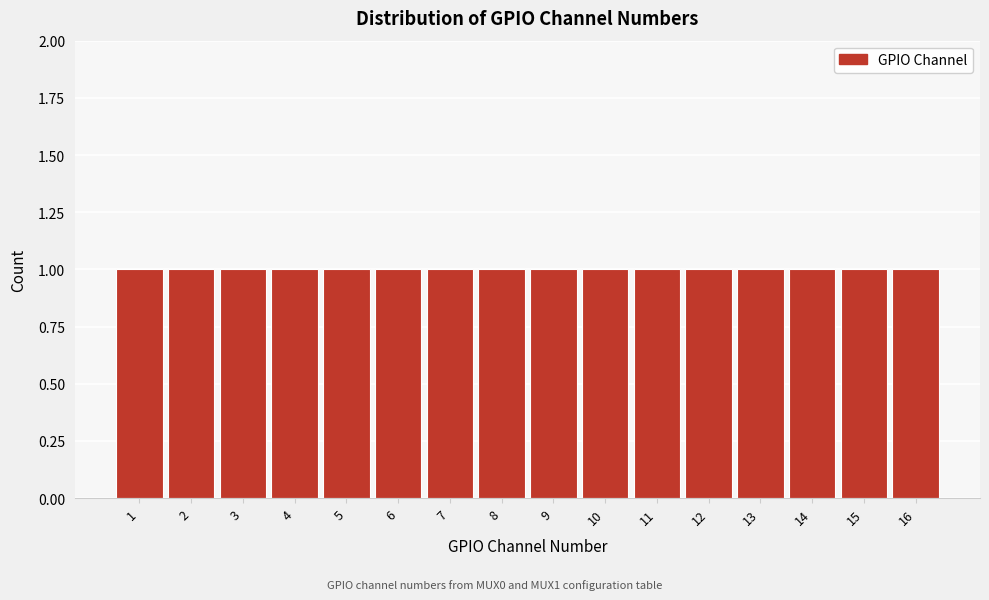

Reading left to right, list every bar in this chart as the range it spans on the x-axis followed by its height. The values are not printed on the chart, so give them approximately, as read against the axis.

0.5 to 1.5: 1
1.5 to 2.5: 1
2.5 to 3.5: 1
3.5 to 4.5: 1
4.5 to 5.5: 1
5.5 to 6.5: 1
6.5 to 7.5: 1
7.5 to 8.5: 1
8.5 to 9.5: 1
9.5 to 10.5: 1
10.5 to 11.5: 1
11.5 to 12.5: 1
12.5 to 13.5: 1
13.5 to 14.5: 1
14.5 to 15.5: 1
15.5 to 16.5: 1